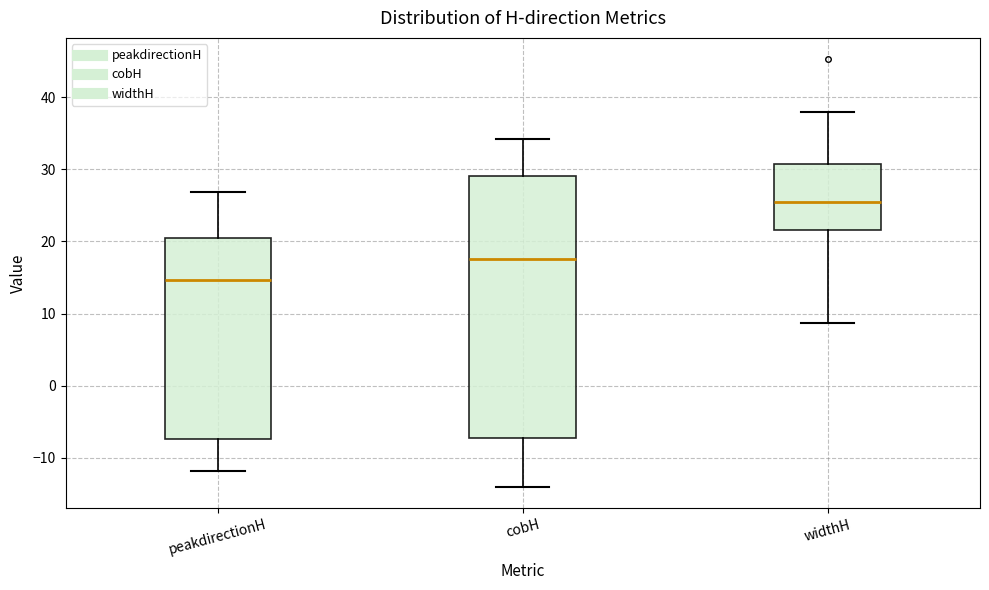

Comparing the boxes themselves (not the whiskers), which one is the tallest?

cobH